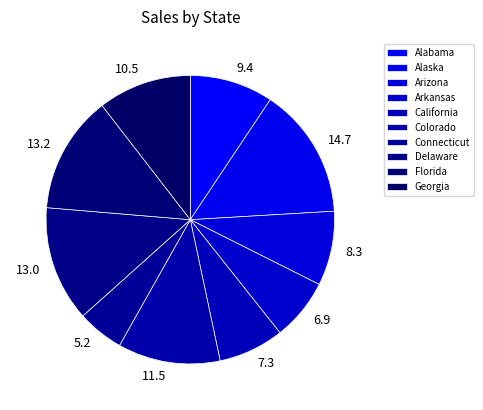

True or false: Georgia accounts for 10% of the total.

True